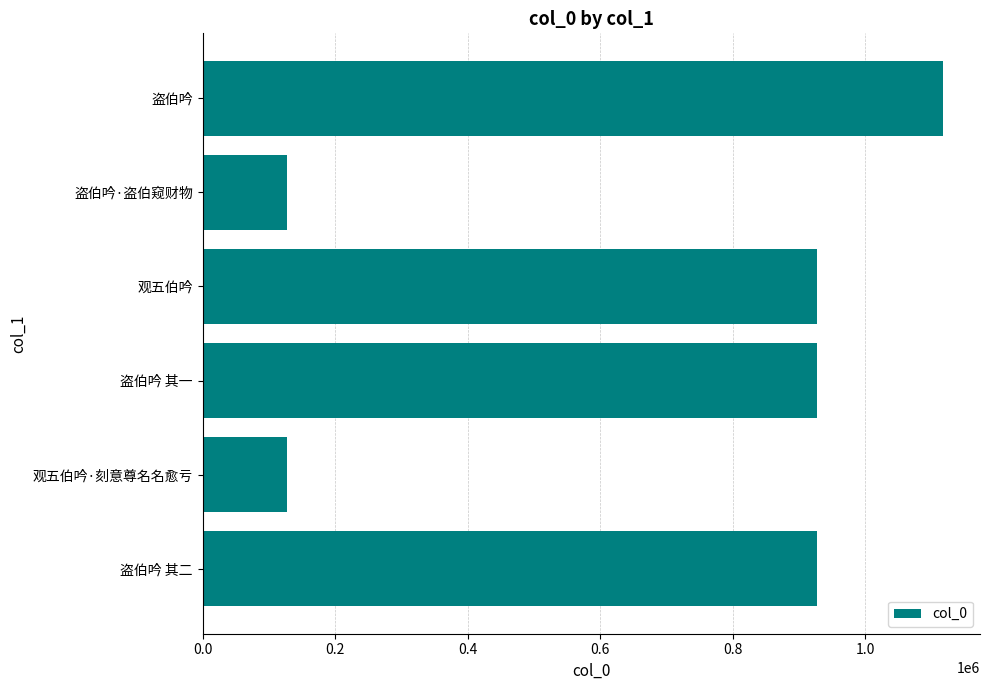

What is the maximum value shown in the chart?

1117471